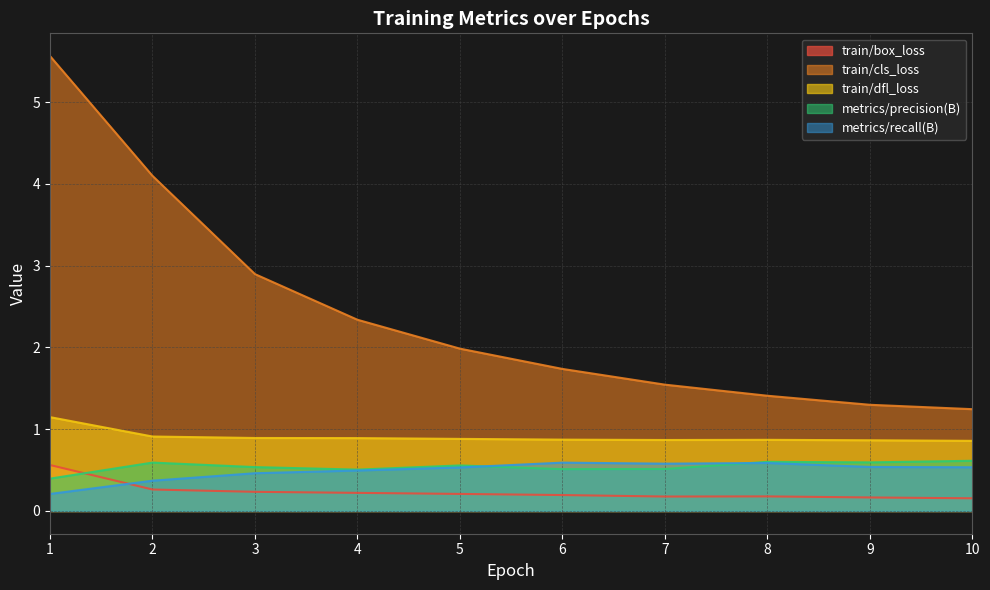

True or false: train/cls_loss and train/dfl_loss intersect in this chart.

False